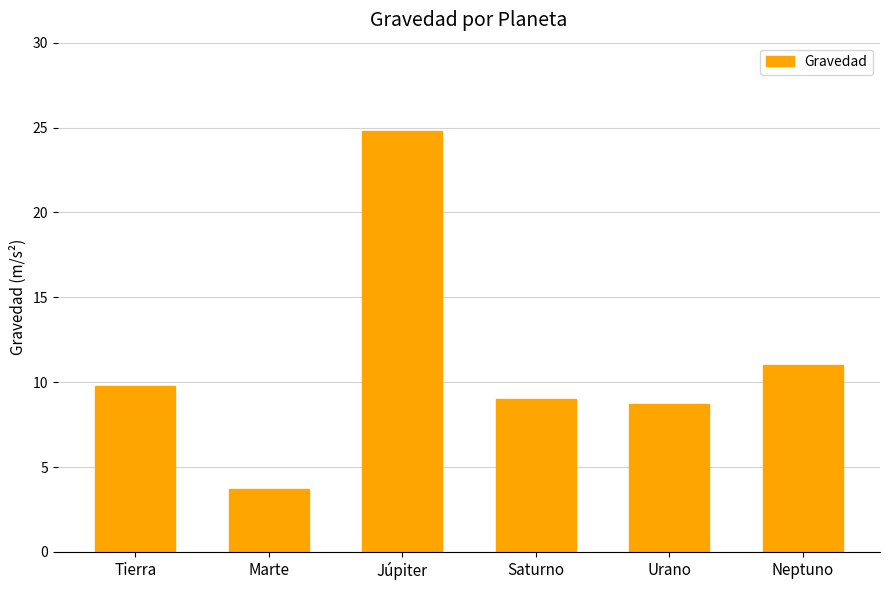

What is the difference between the second highest and minimum values?

7.3